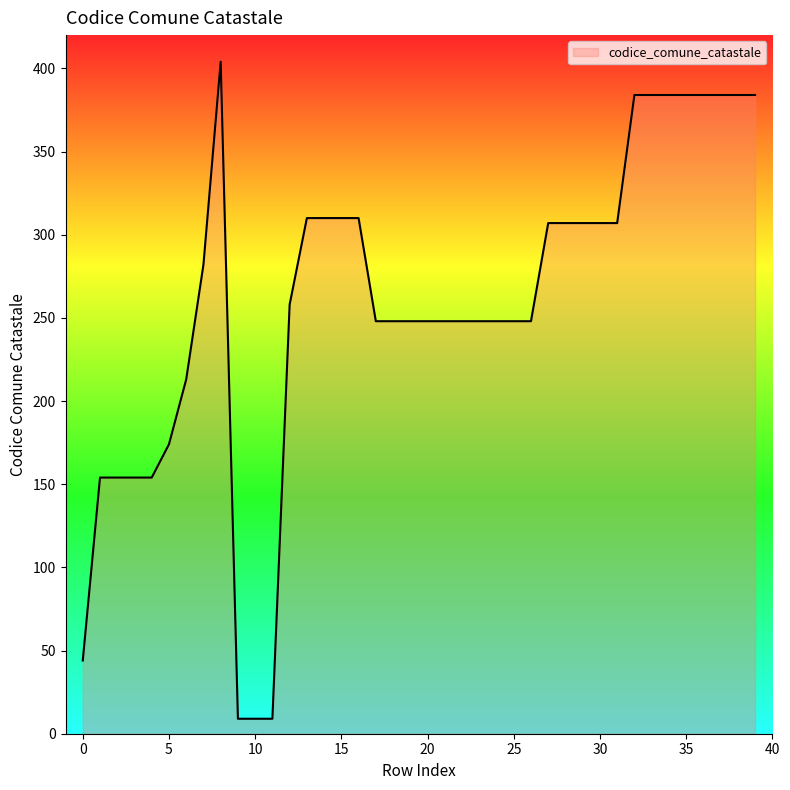

What is the minimum value shown in the chart?

9